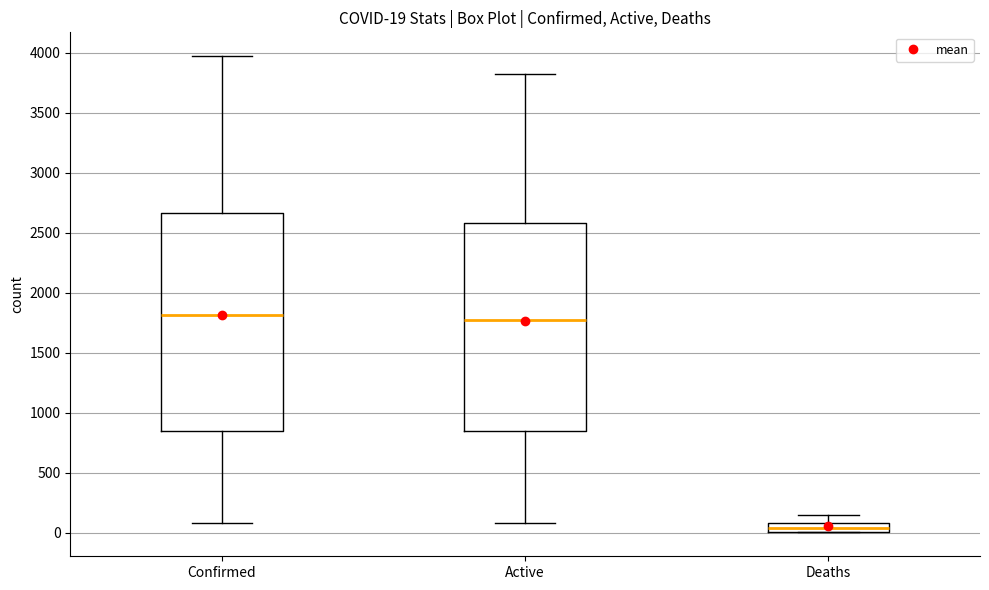

Comparing the boxes themselves (not the whiskers), which one is the tallest?

Confirmed